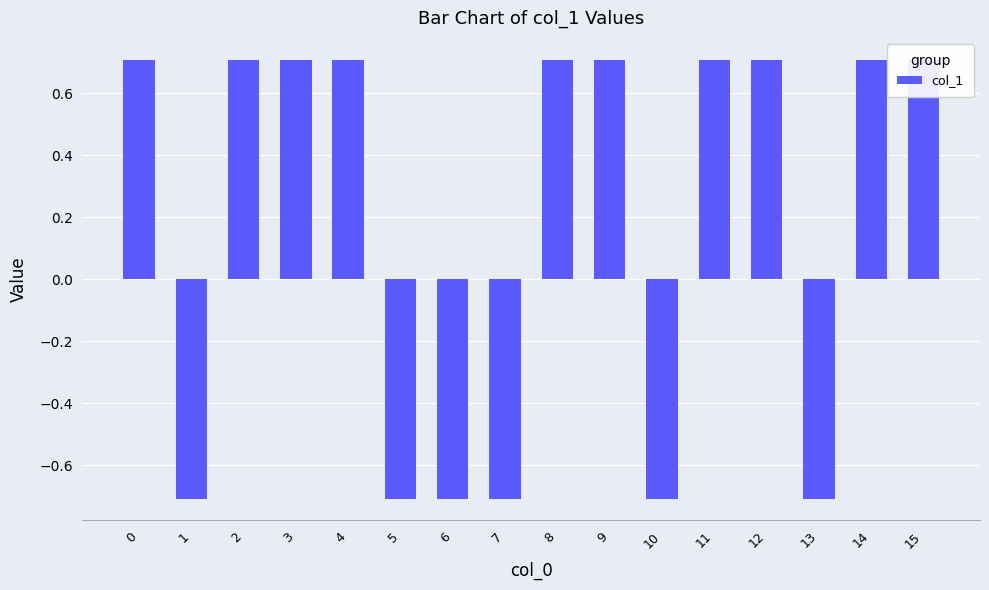

What is the approximate value at 8?

0.7